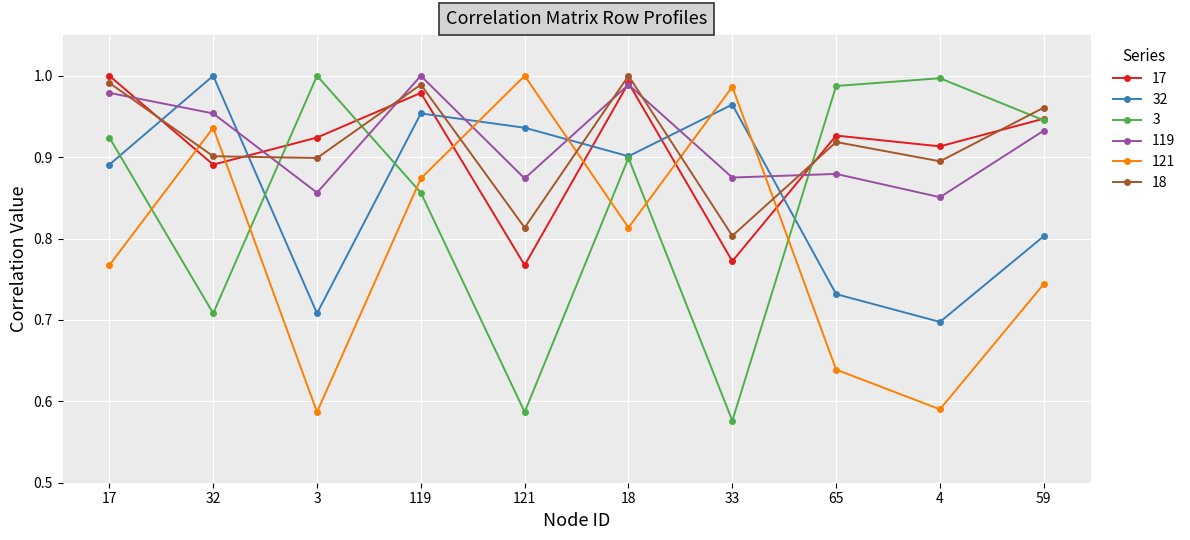

What is the difference between the 121 values at 32 and 59?

0.2